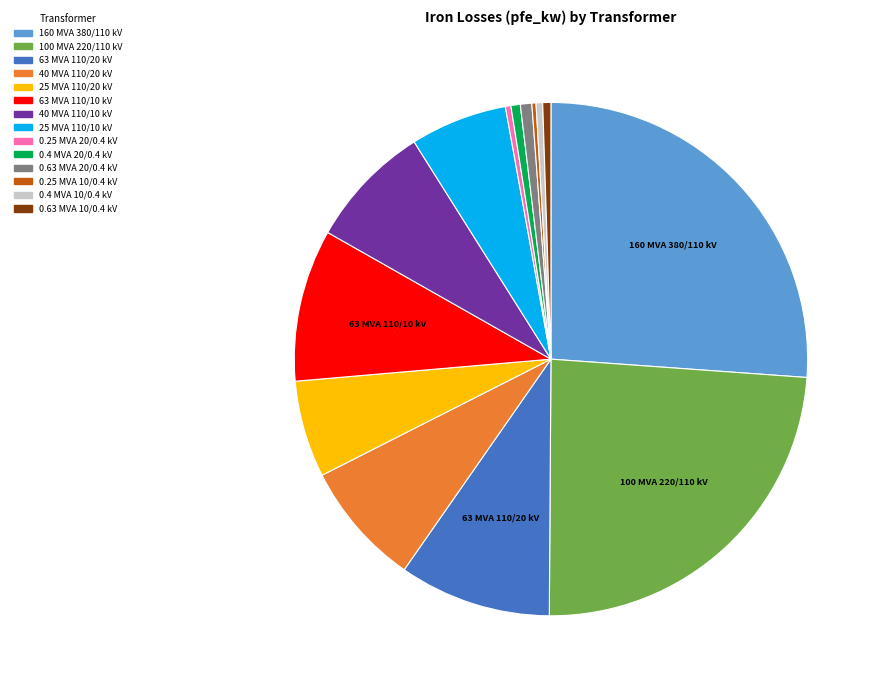

Is the sum of 100 MVA 220/110 kV and 0.63 MVA 10/0.4 kV greater than half?

No